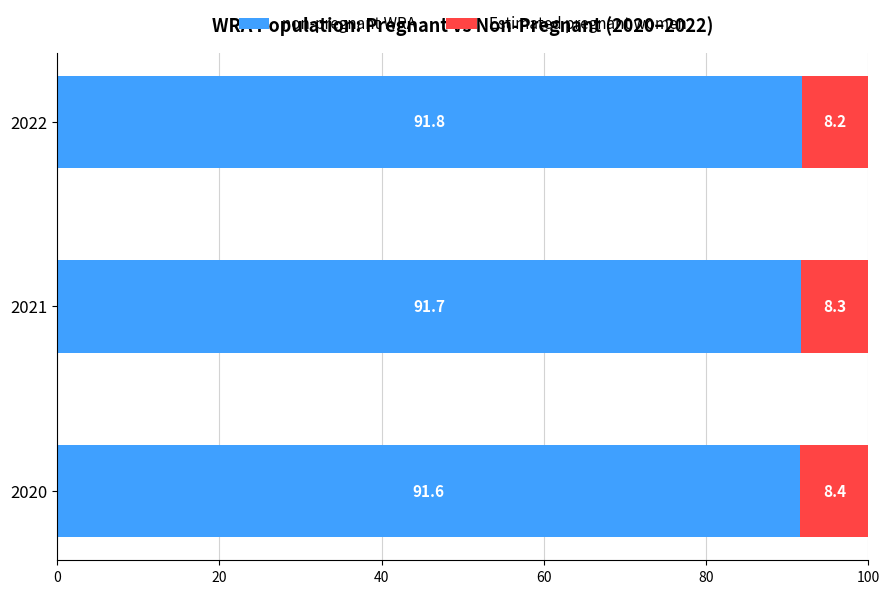

What is the total value across all series at 2021?

100.0